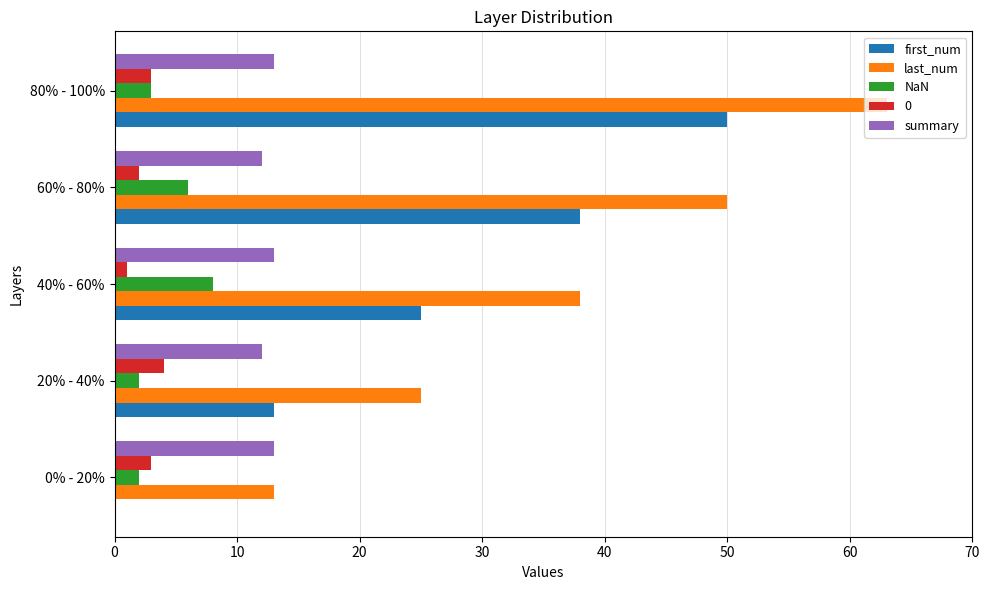

Is the value of 0 at 60% - 80% greater than the value of summary at 40% - 60%?

No